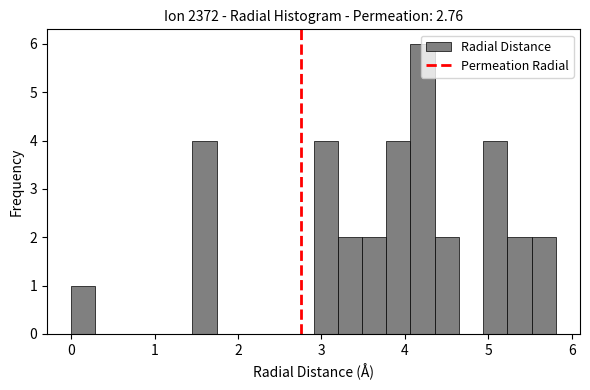

Around what value on the x-axis is the tallest bar? Give the approximate position of its centre, as read against the axis.

4.2